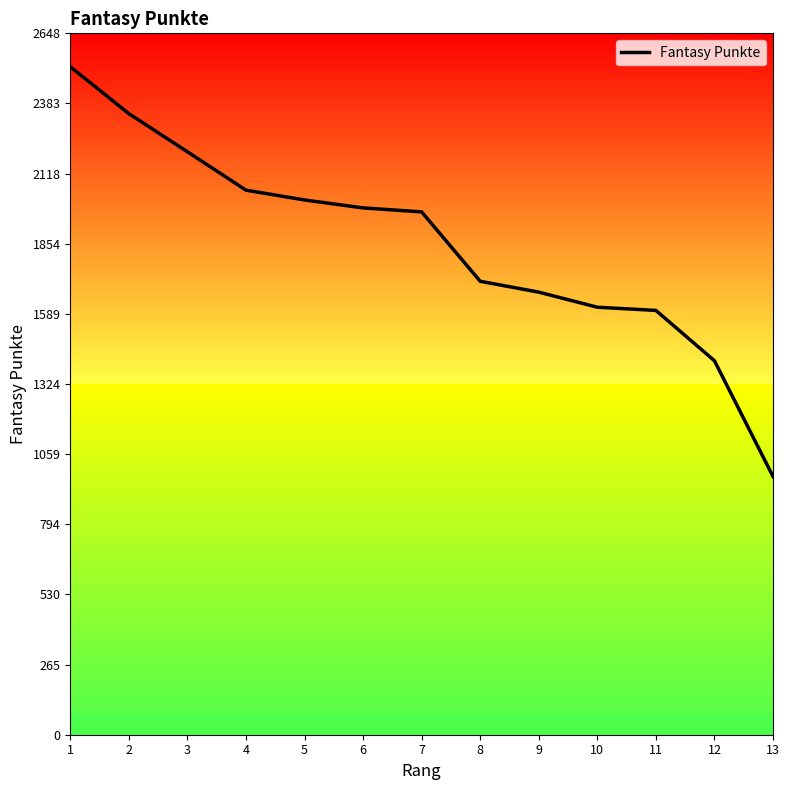

Which label corresponds to the smallest value in the chart?

13